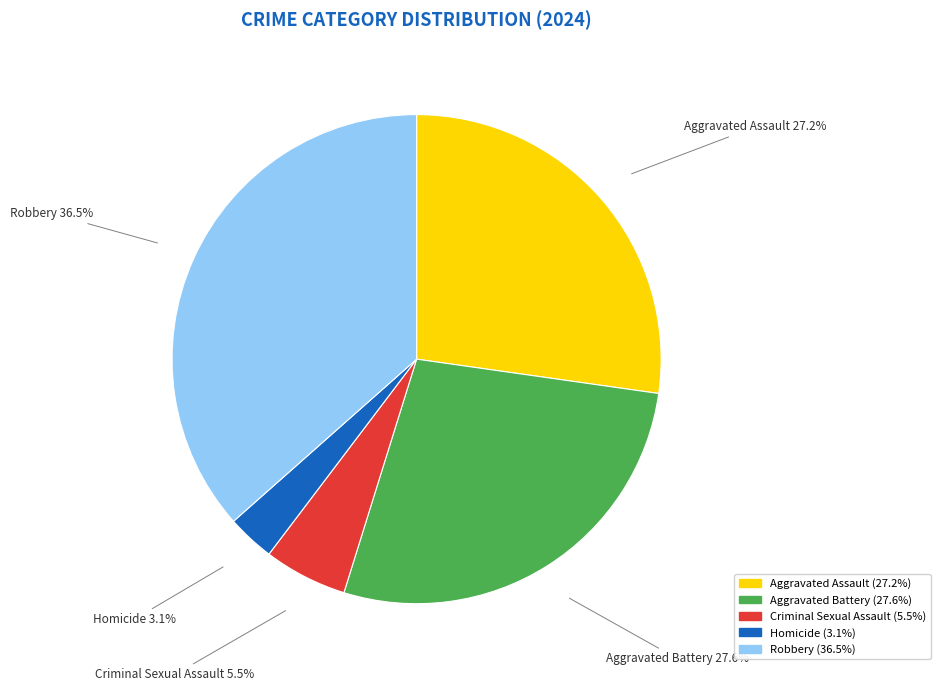

Which category has the biggest portion of the pie?

Robbery